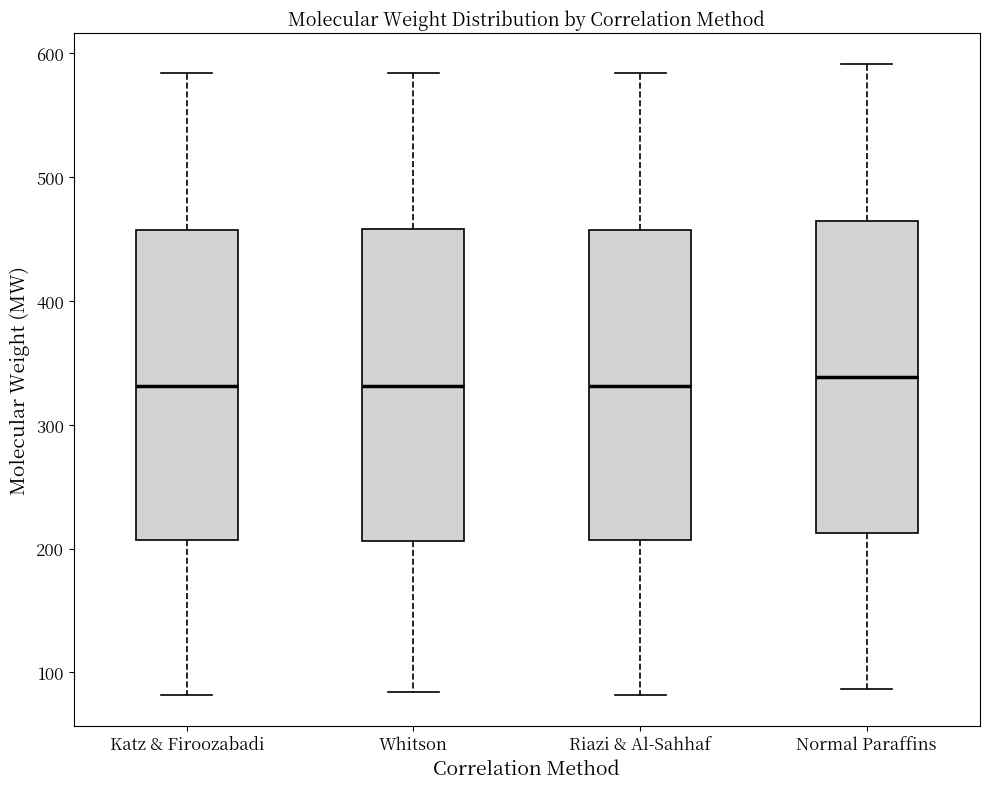

Reading left to right, transcribe this box plot: for each box, give where its median line is, the range the box spans, and where its two whiskers end, as read against the y-axis. The values are not printed on the chart, so give them approximately, as read against the axis.

Katz & Firoozabadi: median 330, box 210 to 460, whiskers 80 to 580
Whitson: median 330, box 210 to 460, whiskers 80 to 580
Riazi & Al-Sahhaf: median 330, box 210 to 460, whiskers 80 to 580
Normal Paraffins: median 340, box 210 to 460, whiskers 90 to 590